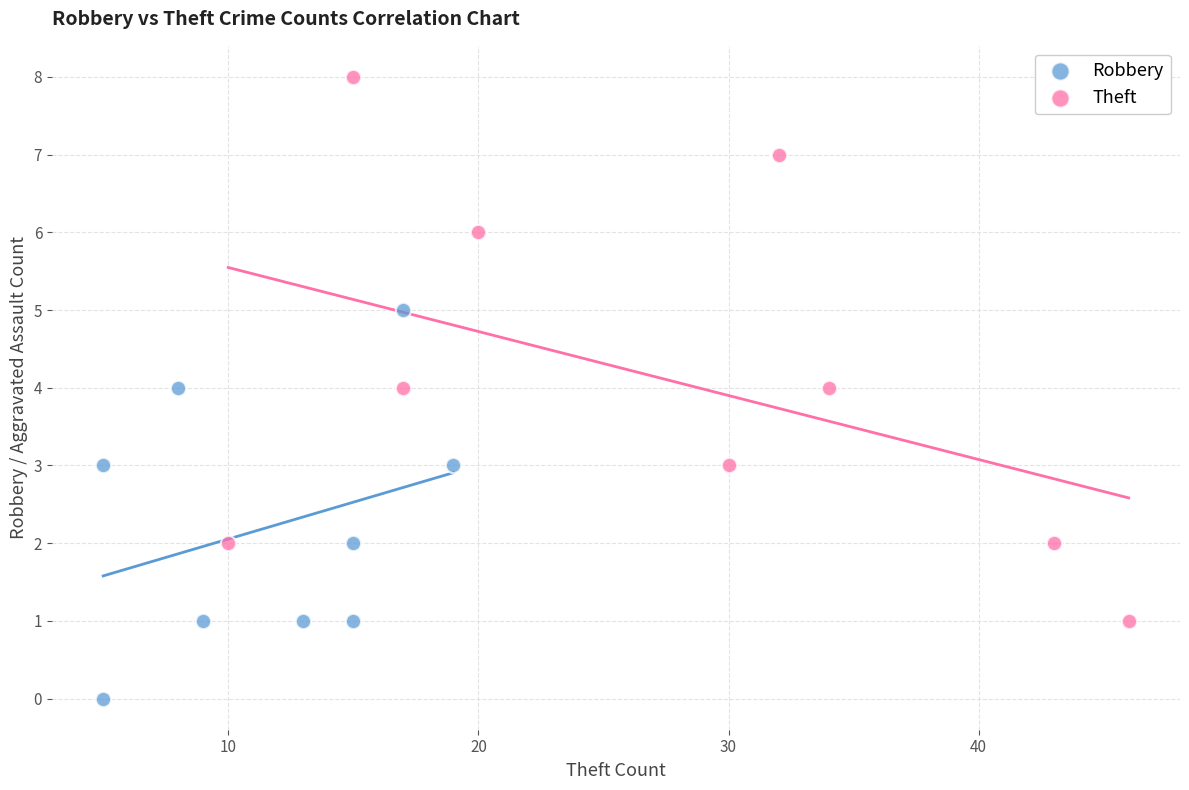

Which series contains the lowest Y value?

Robbery